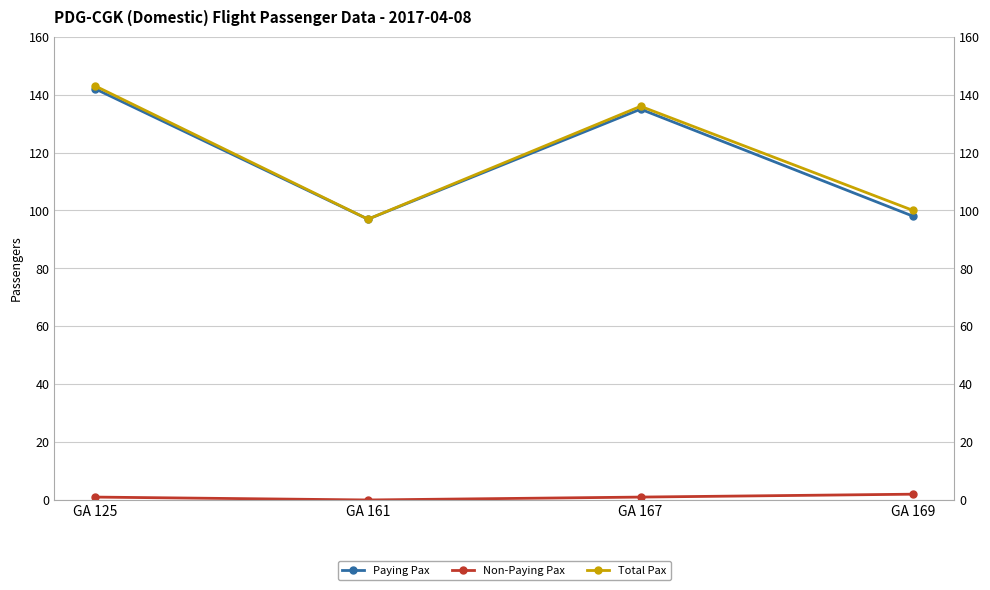

Which series has the widest spread of values?

Total Pax